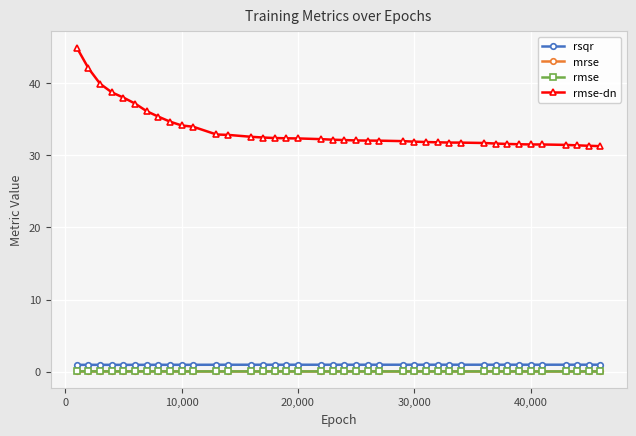

What is the highest value of the rmse-dn series?

44.9